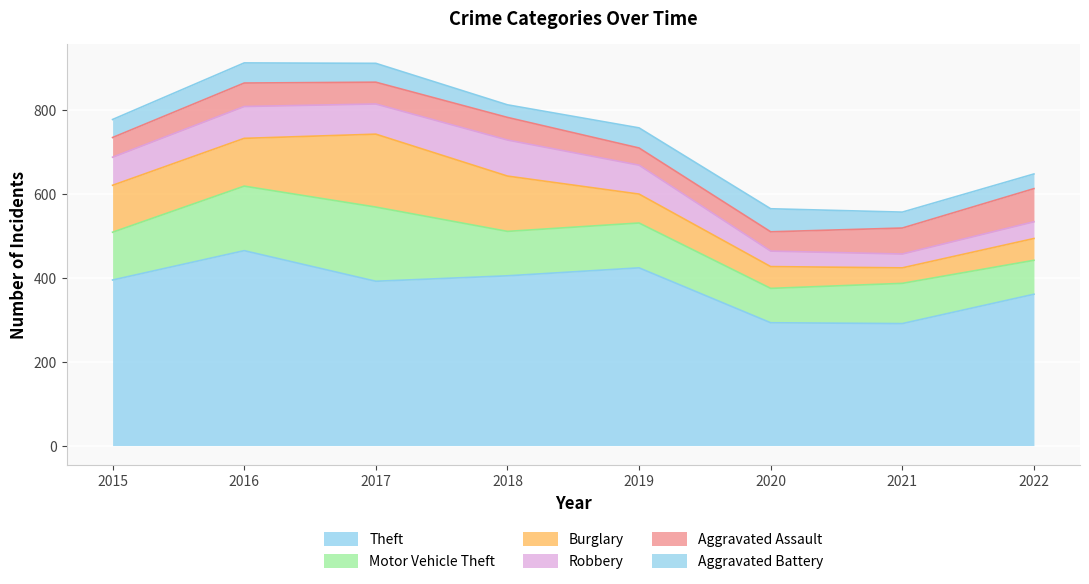

Which has a higher value, 2017 or 2019?

2019